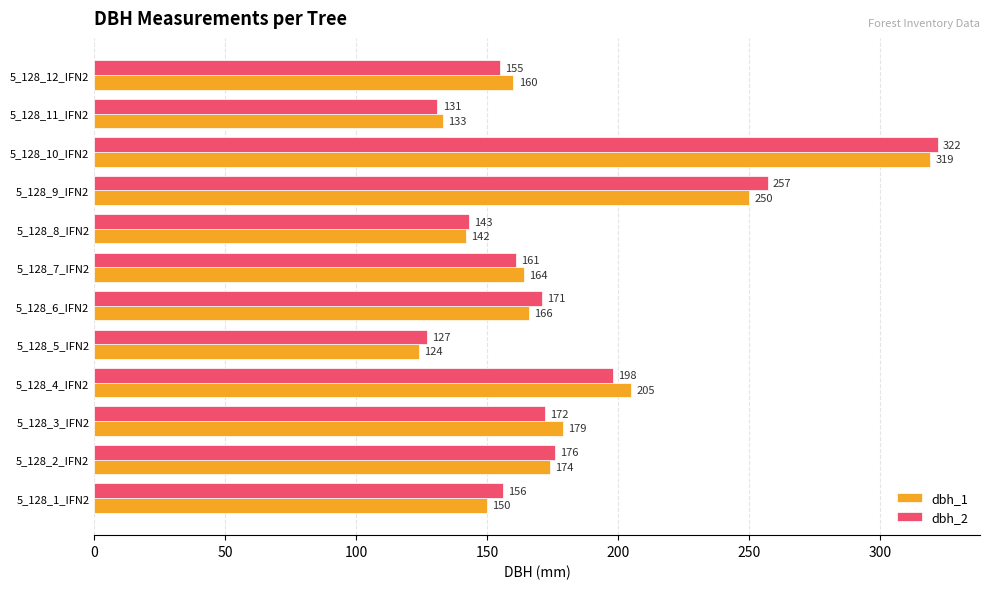

What is the sum of the dbh_2 values at 5_128_9_IFN2 and 5_128_11_IFN2?

388